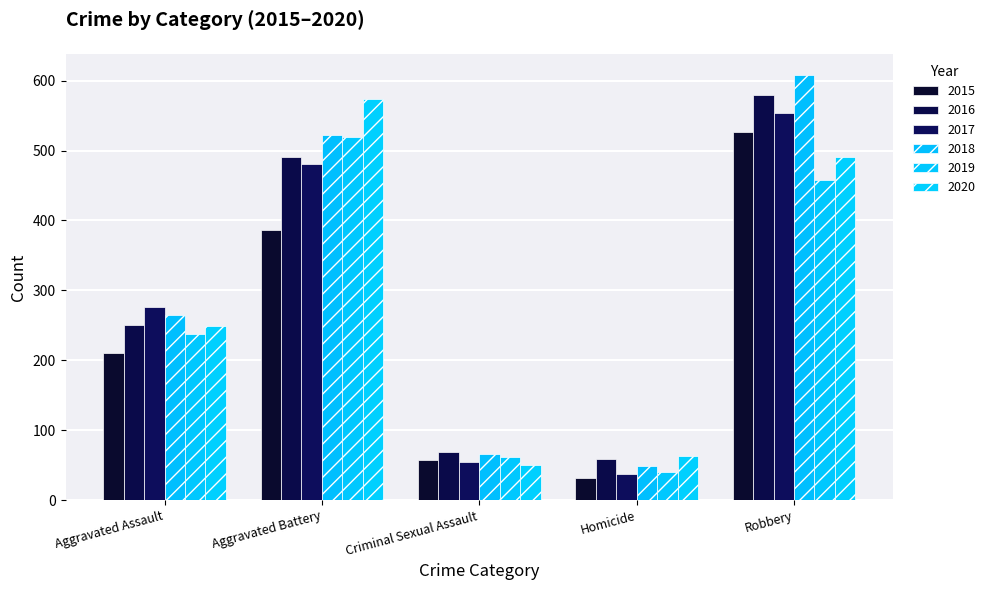

What position from the left is Aggravated Battery?

2